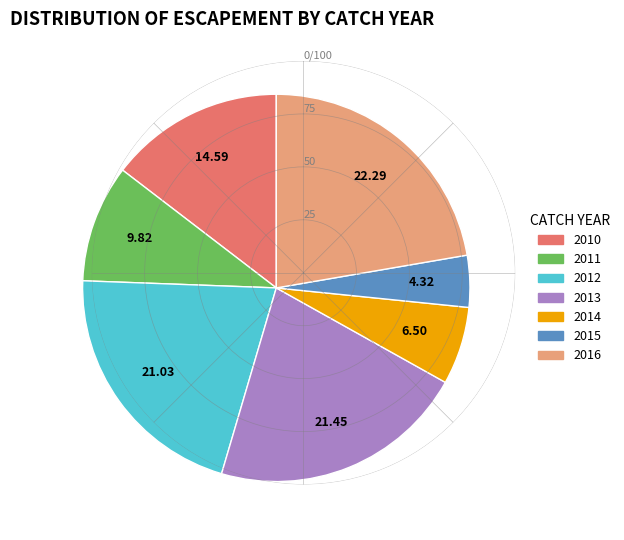

Is 2014 the majority of the pie?

No